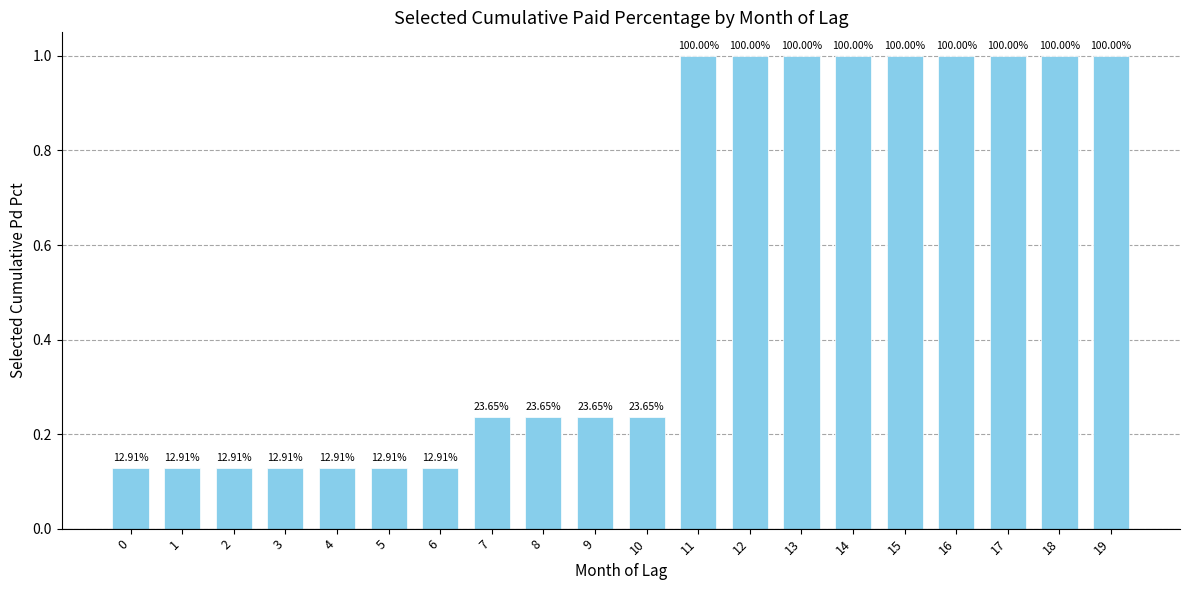

Reading left to right, extract all data points from this chart.

0.1	0.1	0.1	0.1	0.1	0.1	0.1	0.2	0.2	0.2	0.2	1.0	1.0	1.0	1.0	1.0	1.0	1.0	1.0	1.0